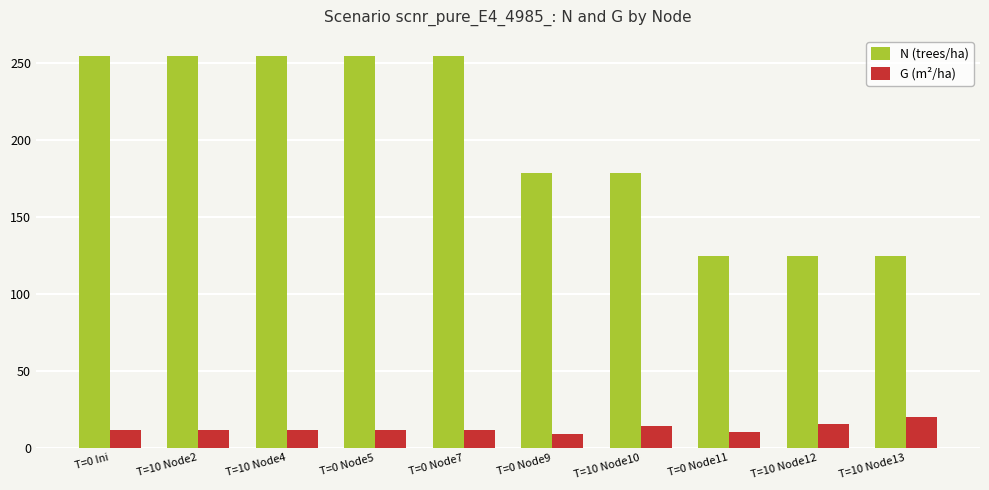

What is the average value of the N (trees/ha) series?

200.4